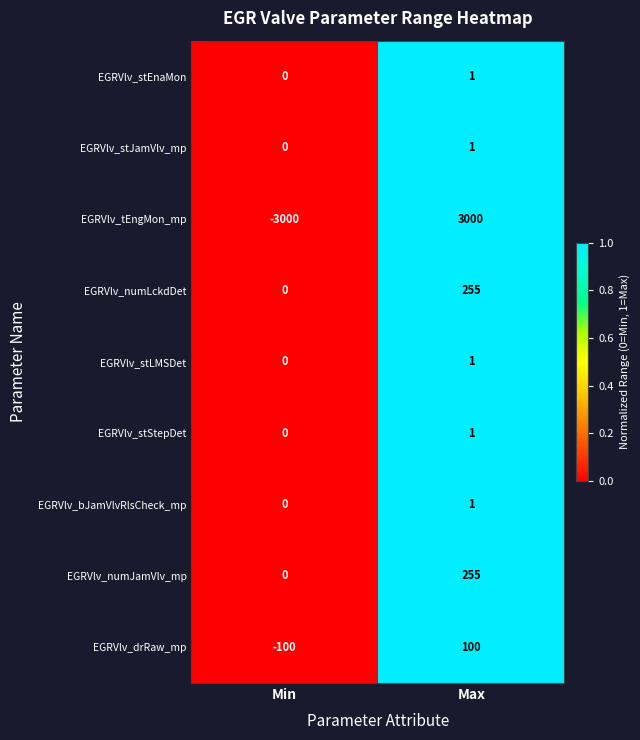

Which series changed the most between Min and Max?

EGRVlv_tEngMon_mp